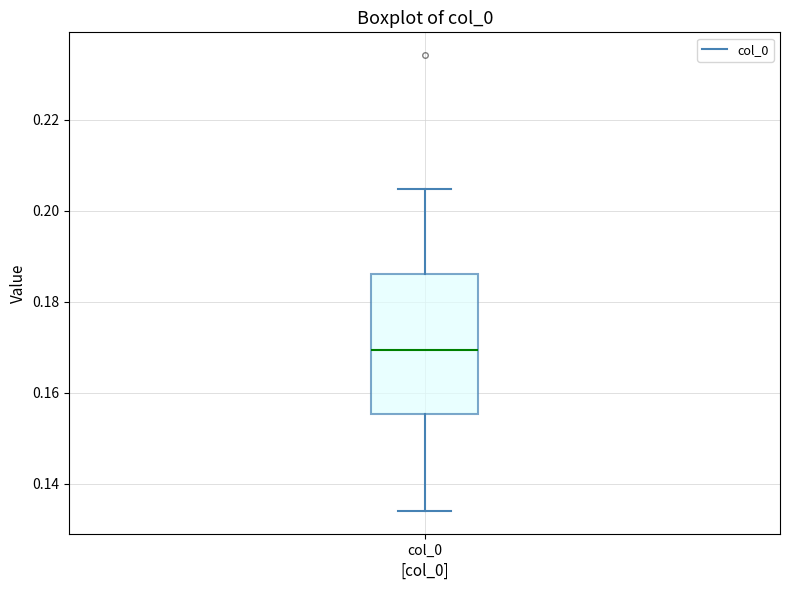

Transcribe this box plot: give where the median line is, the range the box spans, and where the two whiskers end, as read against the y-axis. The values are not printed on the chart, so give them approximately, as read against the axis.

median 0.170, box 0.156 to 0.186, whiskers 0.134 to 0.204